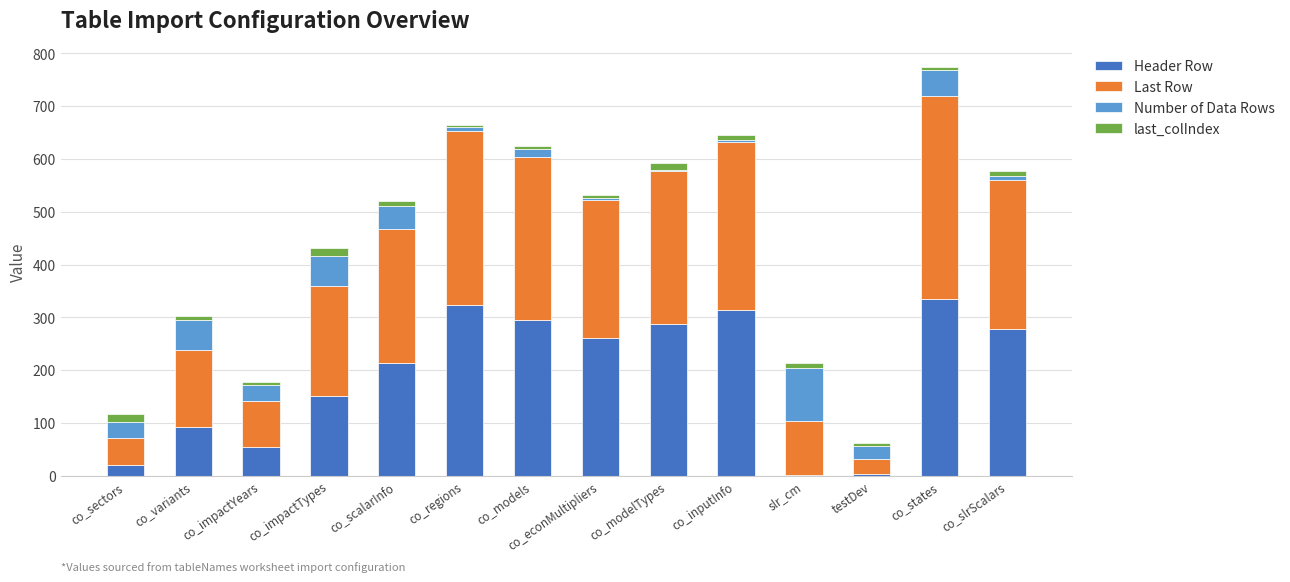

At which label is Header Row closest to 168?

co_impactTypes